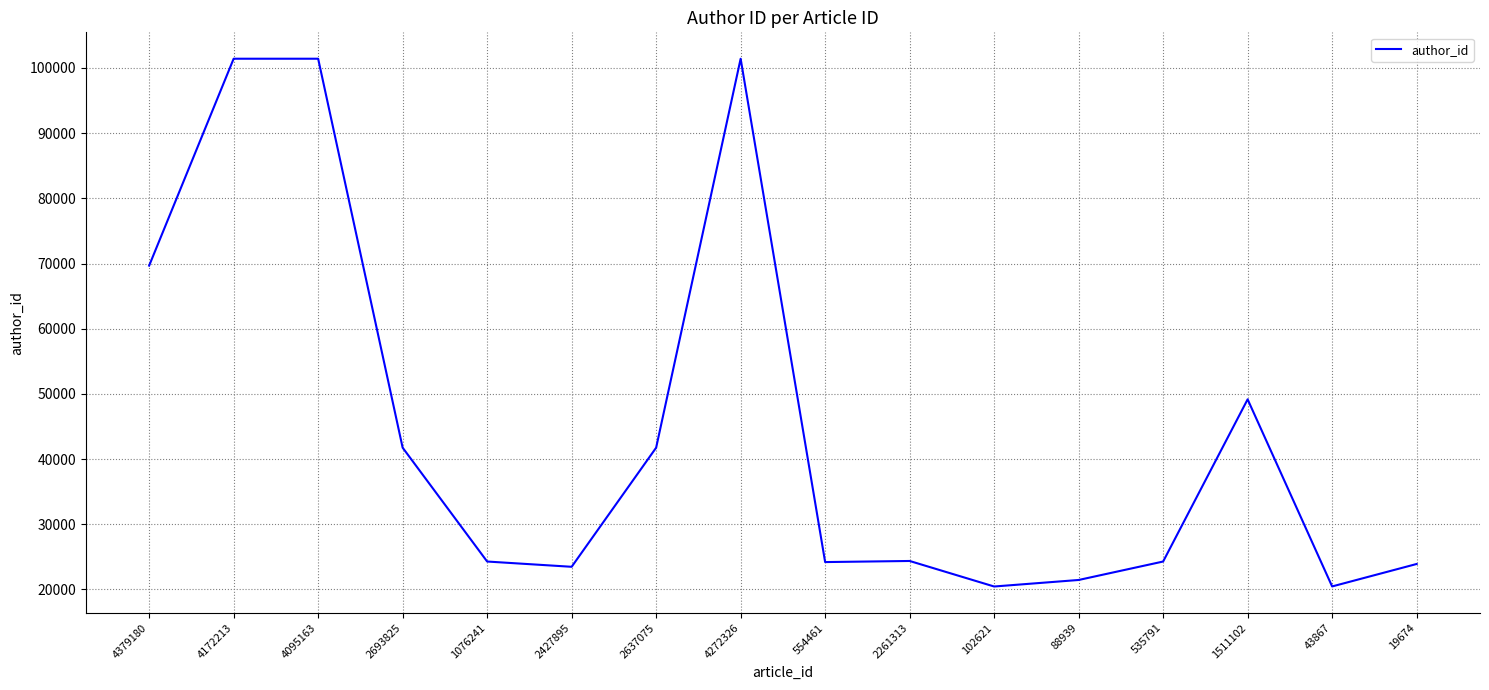

The value at 2693825 is 41741. True or false?

True